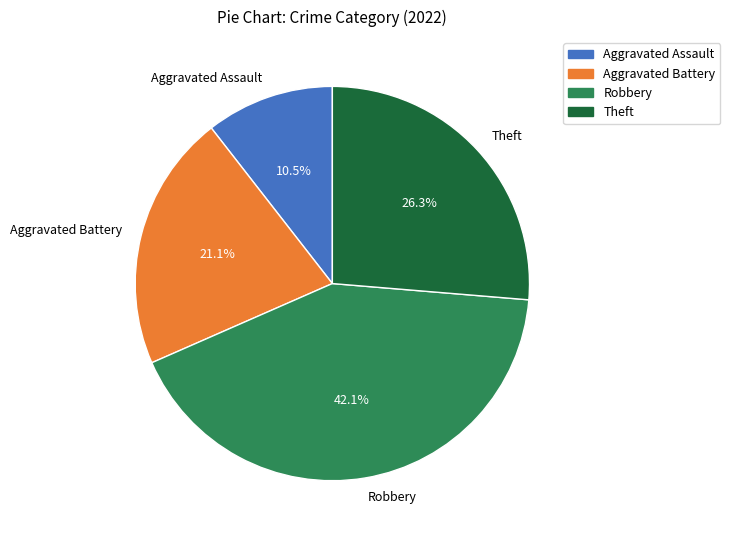

How many segments does this pie chart have?

4